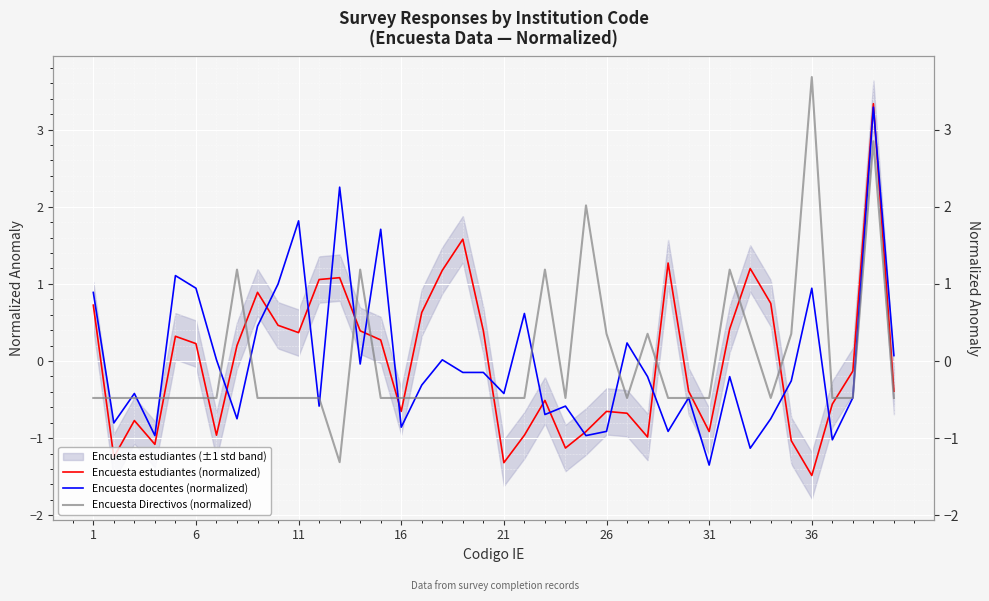

How many data points in Encuesta docentes (normalized) are less than 0?

25